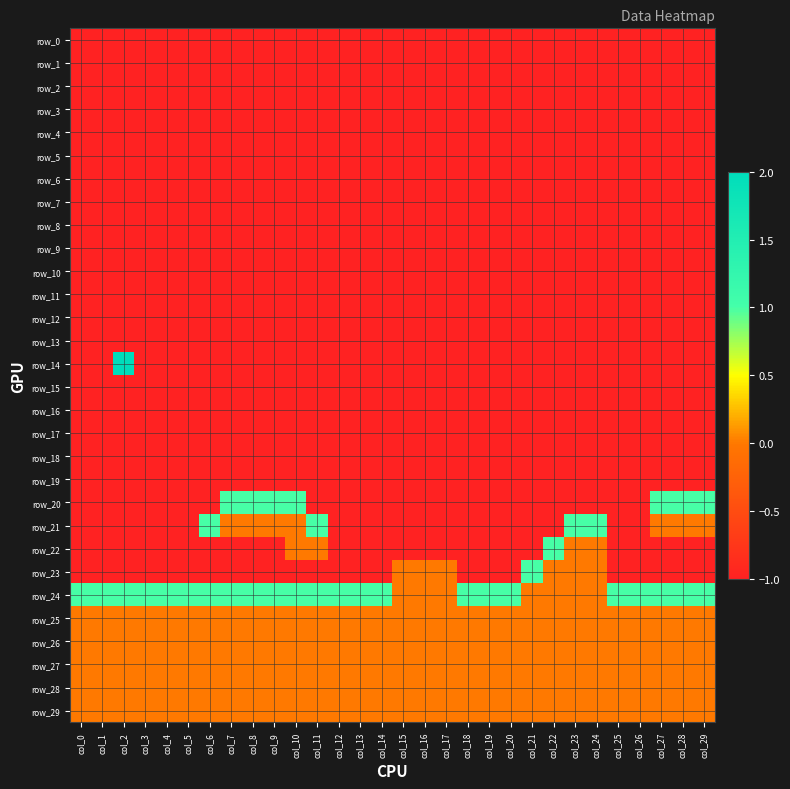

Which category has the lowest value across all series?

col_0